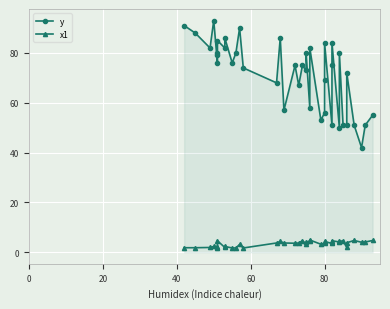

List the series in order of their peak value, highest first.

y, x1